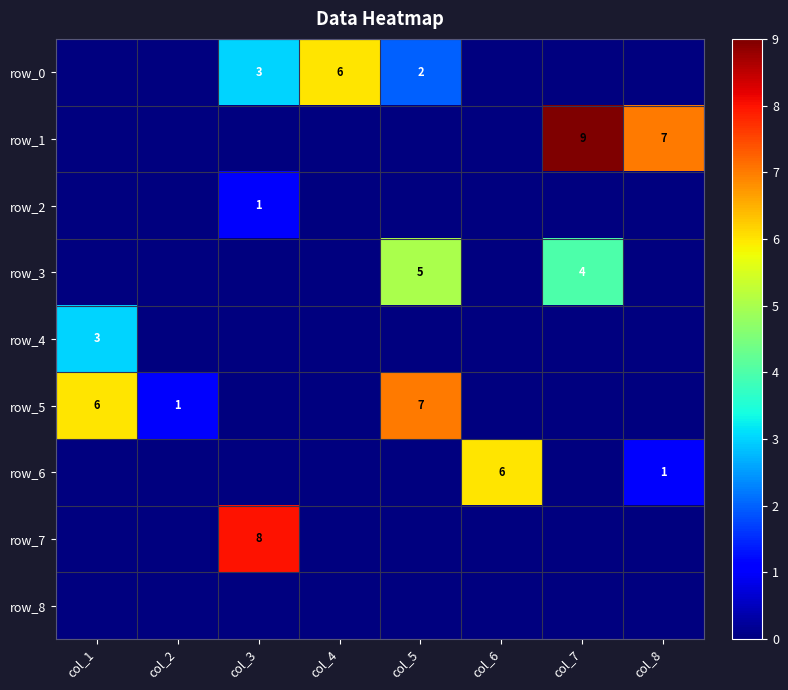

How many values in the row_2 series exceed 0?

1